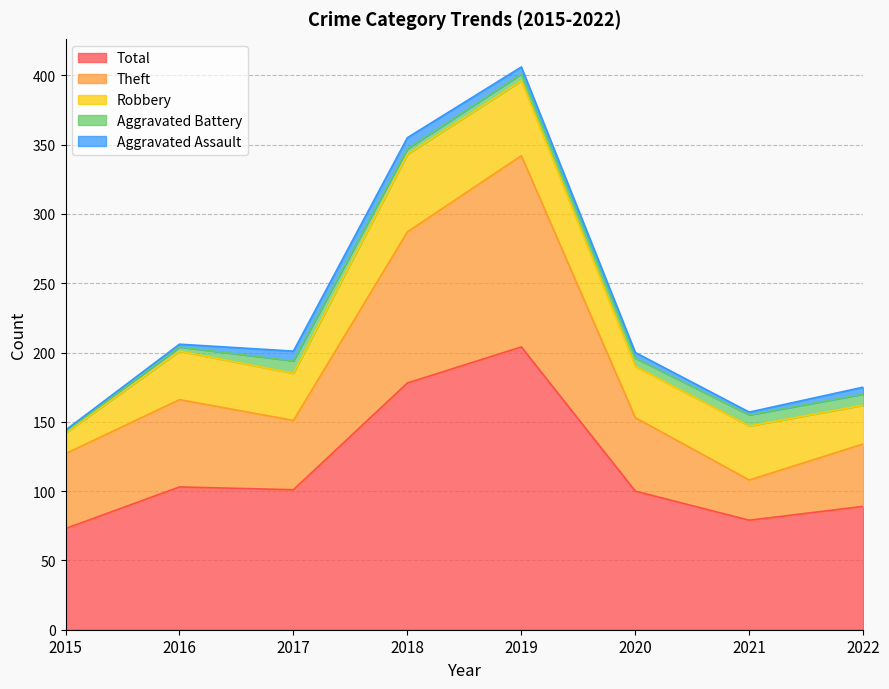

Reading left to right, extract all data points from this chart.

Aggravated Assault: 2015=1	2016=2	2017=7	2018=8	2019=5	2020=4	2021=2	2022=5
Aggravated Battery: 2015=1	2016=3	2017=9	2018=4	2019=5	2020=6	2021=8	2022=8
Robbery: 2015=15	2016=35	2017=34	2018=56	2019=54	2020=37	2021=39	2022=28
Theft: 2015=54	2016=63	2017=50	2018=109	2019=138	2020=53	2021=29	2022=45
Total: 2015=73	2016=103	2017=101	2018=178	2019=204	2020=100	2021=79	2022=89